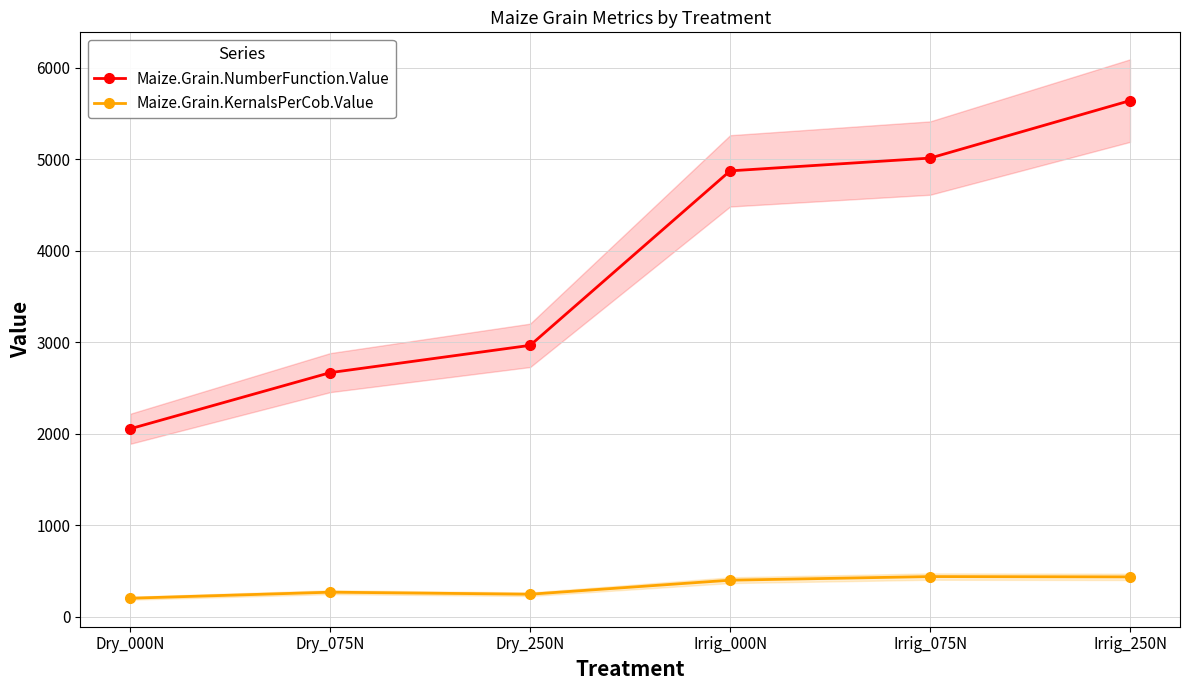

What are all the series names shown in the legend?

Maize.Grain.NumberFunction.Value, Maize.Grain.KernalsPerCob.Value